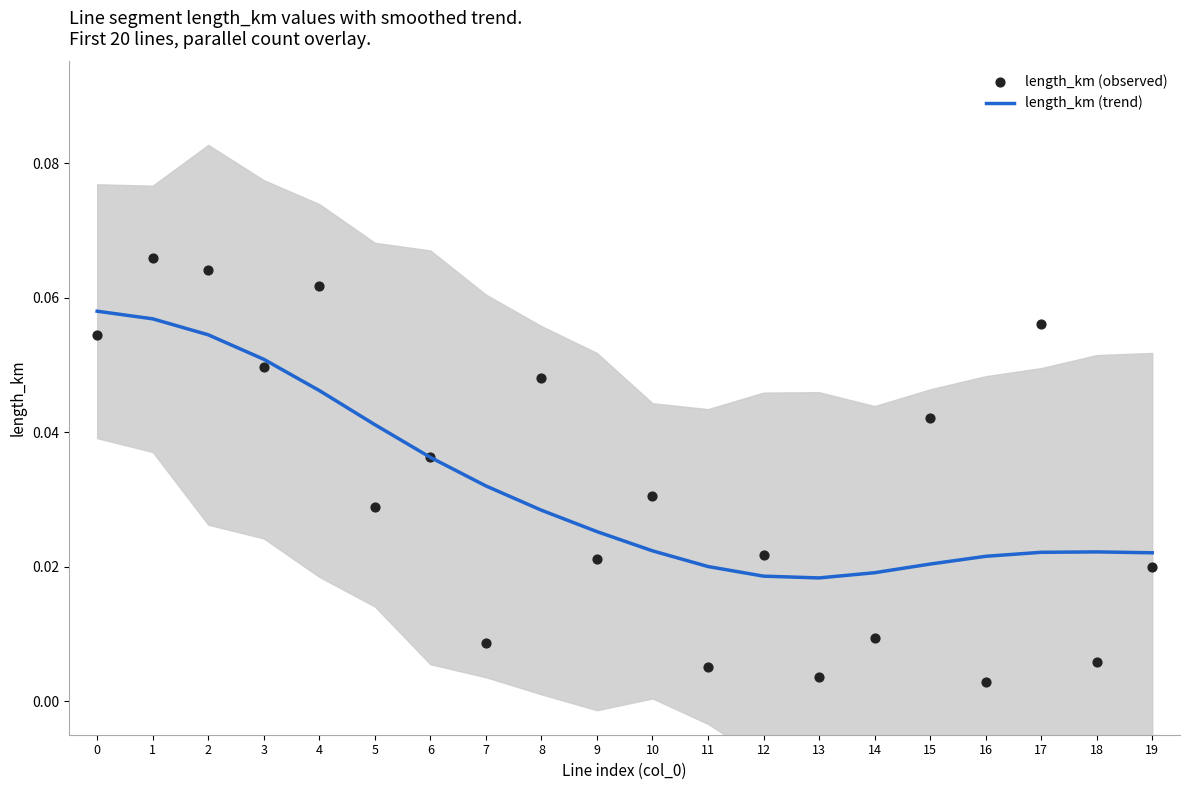

Which series has the widest spread of Y values?

length_km (observed)